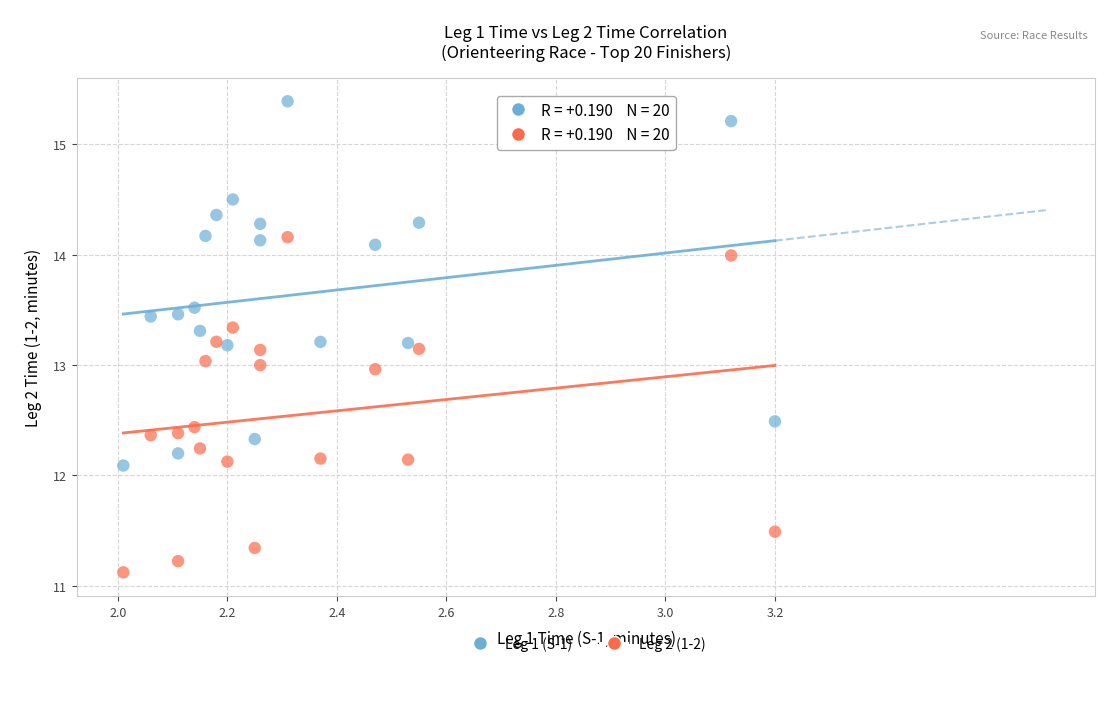

Across all data points, what is the range of X values (max minus min)?

1.2